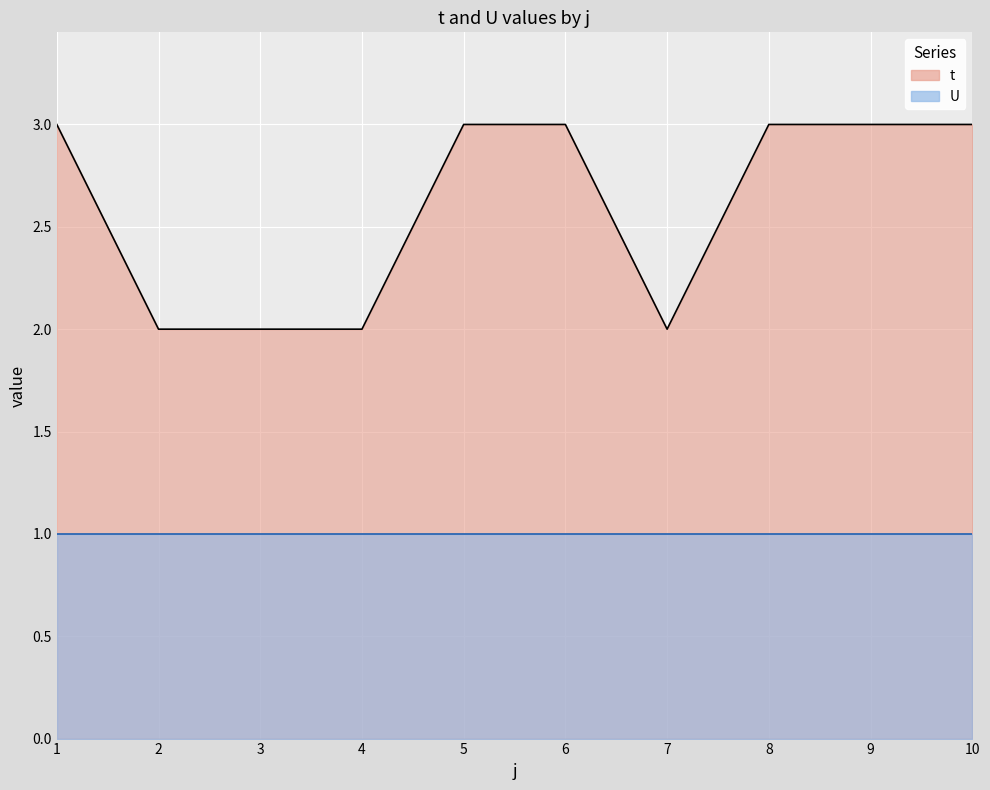

True or false: the data shows 3 at 10.

True